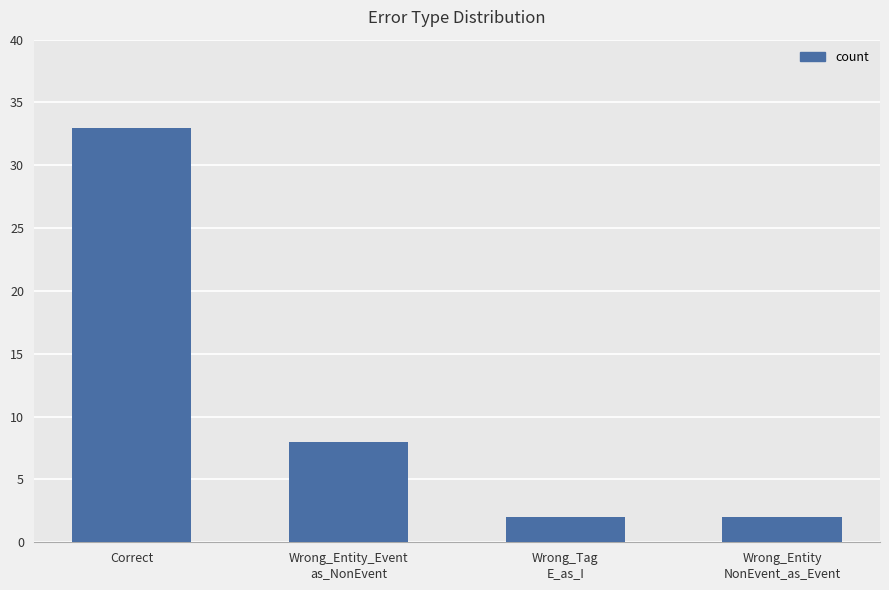

Are the bars grouped side by side (vs. stacked)?

No